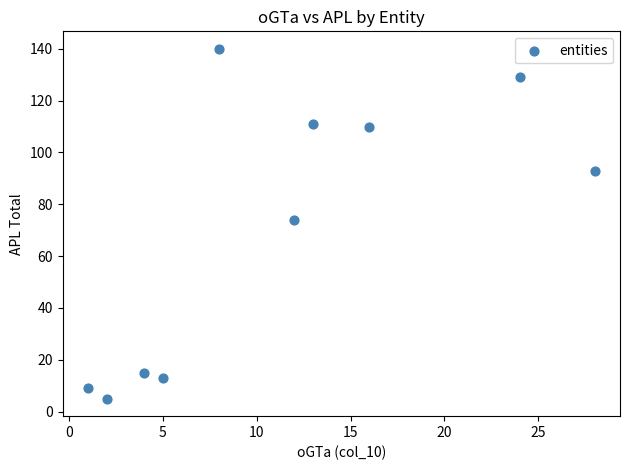

What Y value in the scatter plot is closest to 72?

74